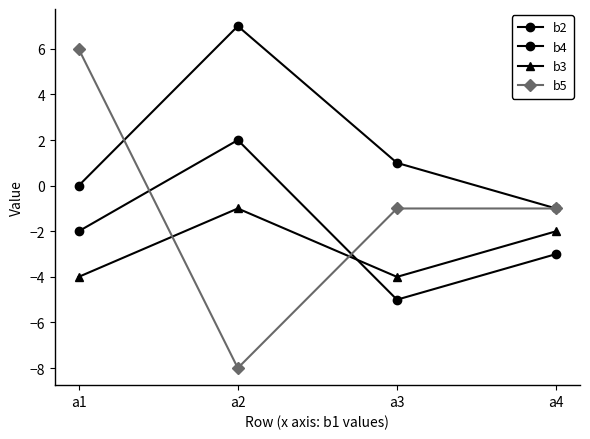

Is the value of b4 at a3 greater than the value of b2 at a3?

Yes